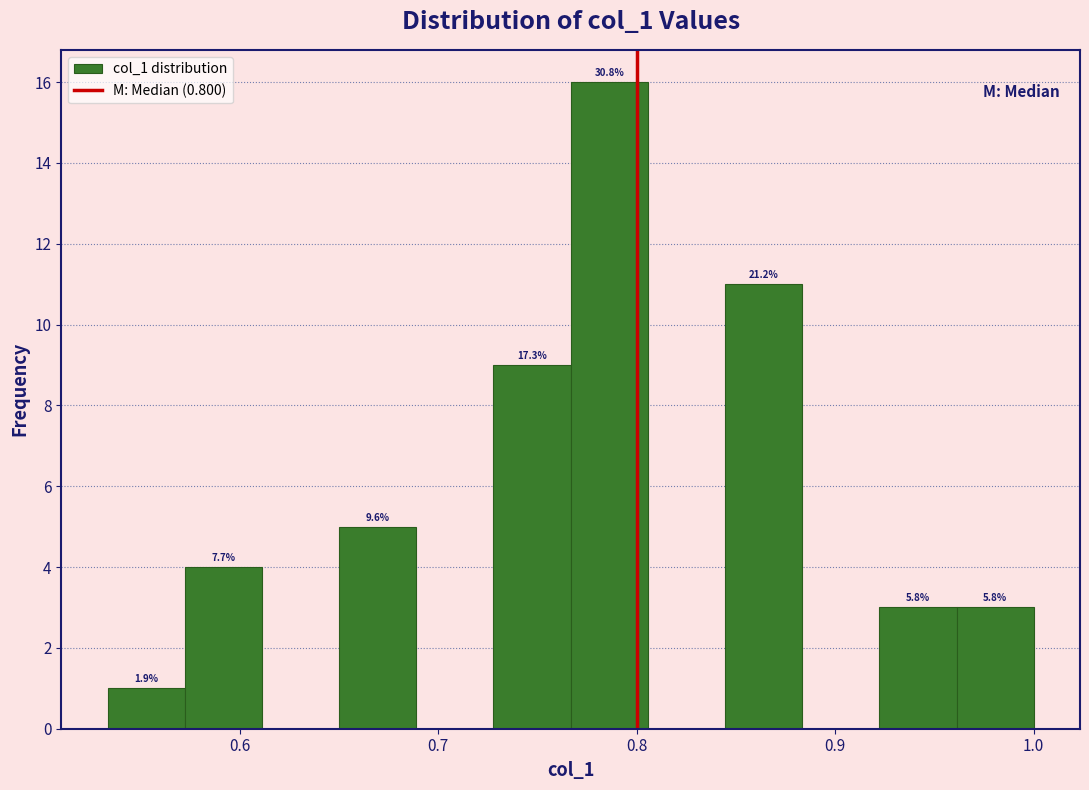

Read against the x-axis, roughly where is the centre of the tallest bar?

0.79